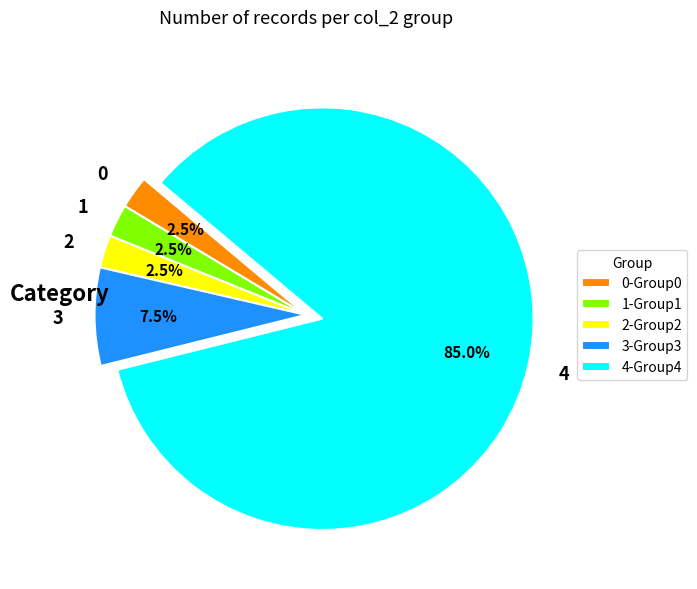

Count the number of slices in the pie.

5